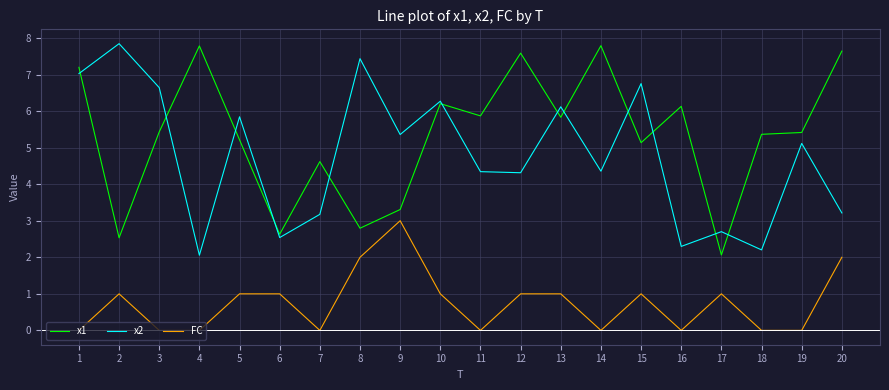

The x1 series shows 7.7 at 18. True or false?

False